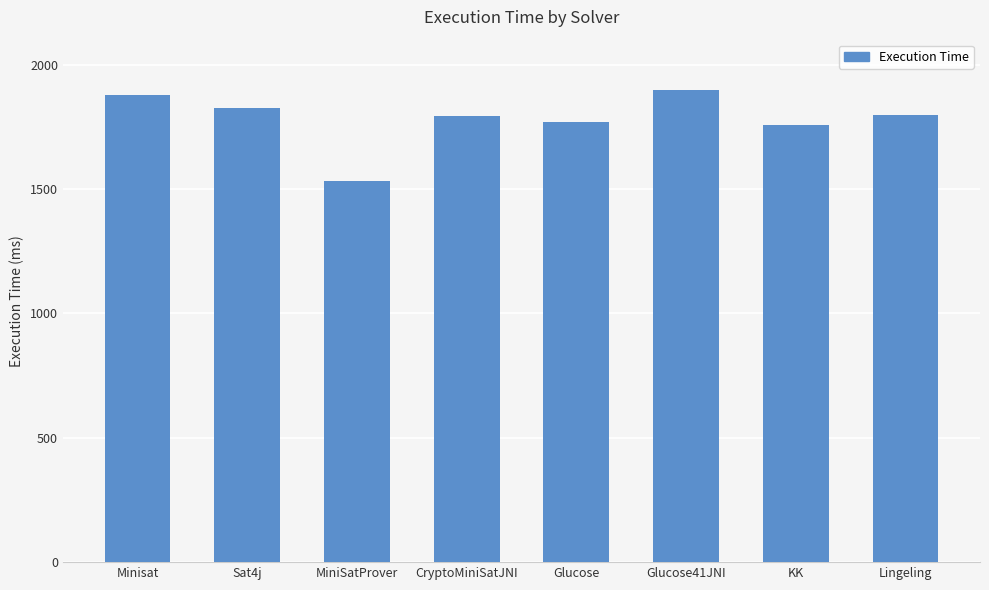

Does the chart contain any negative values?

No